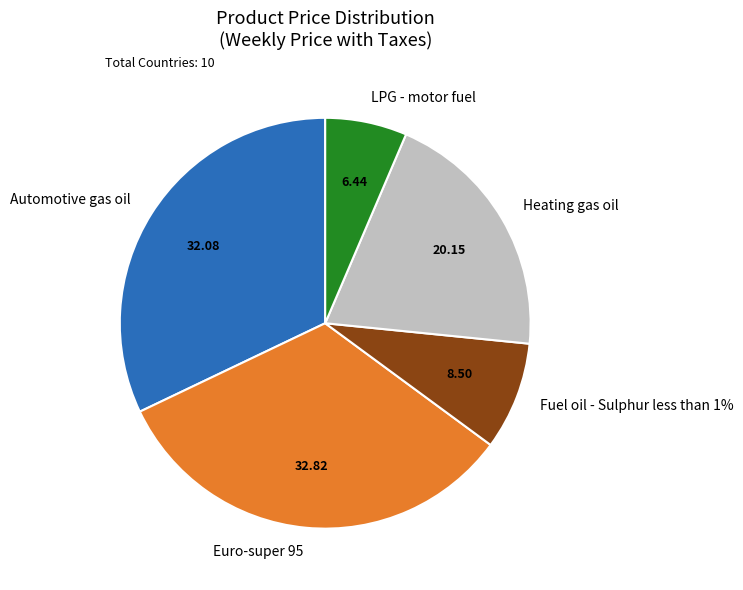

How many segments does this pie chart have?

5